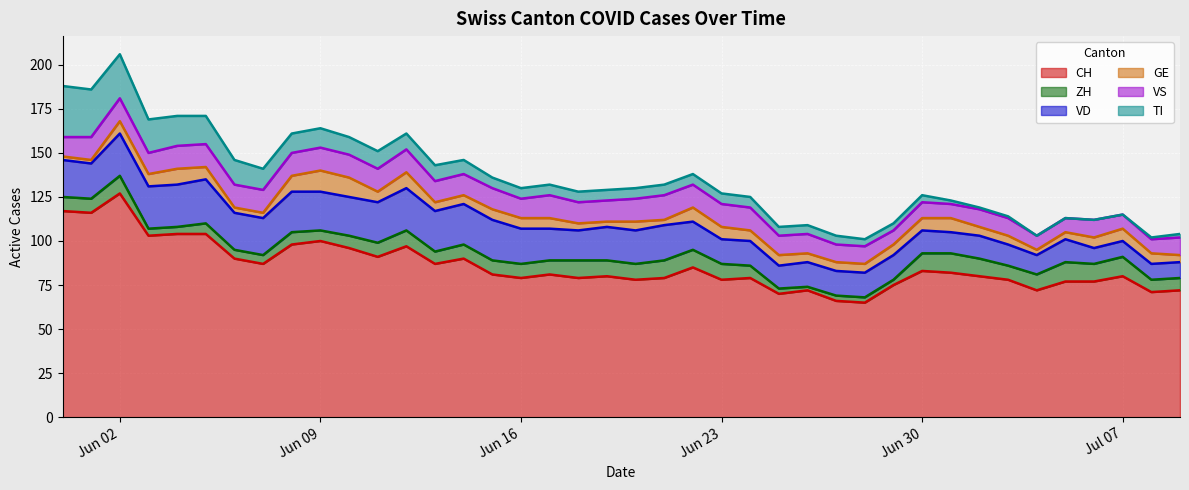

Which category has the highest value across all series?

2020-06-02